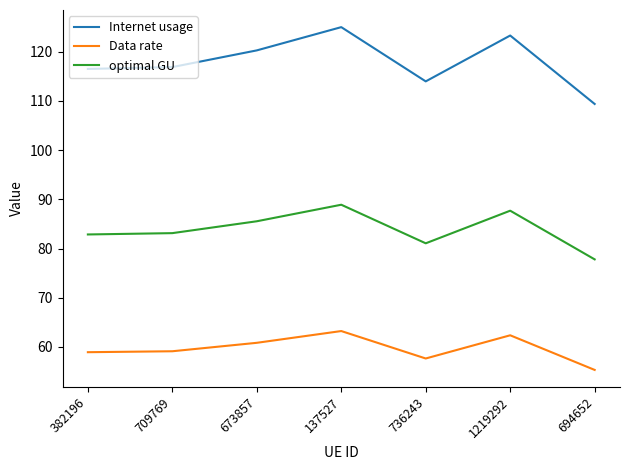

The value of Internet usage at 1219292 is 123.3. True or false?

True